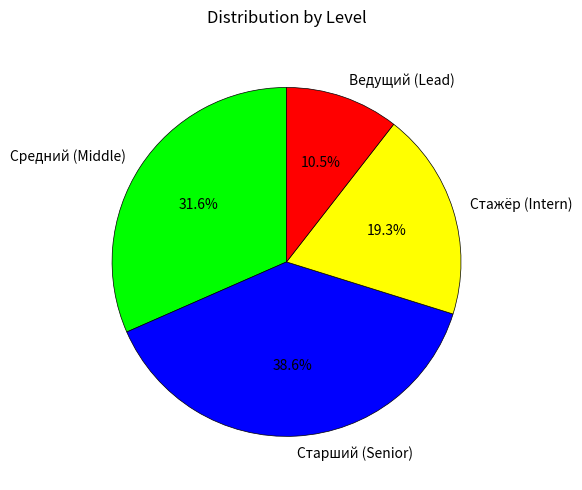

Which slice is the largest?

Старший (Senior)